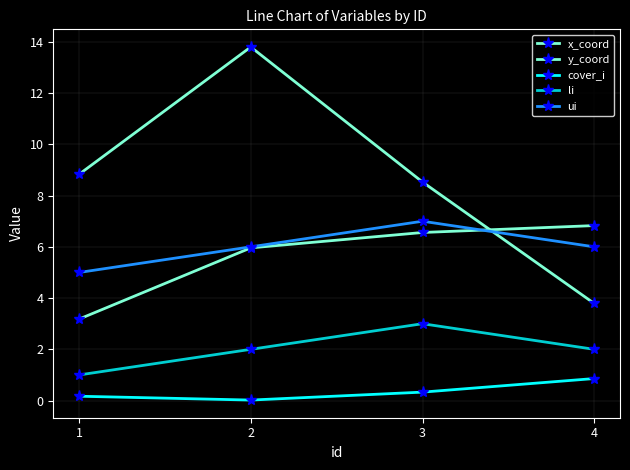

How many lines are shown in the chart?

5